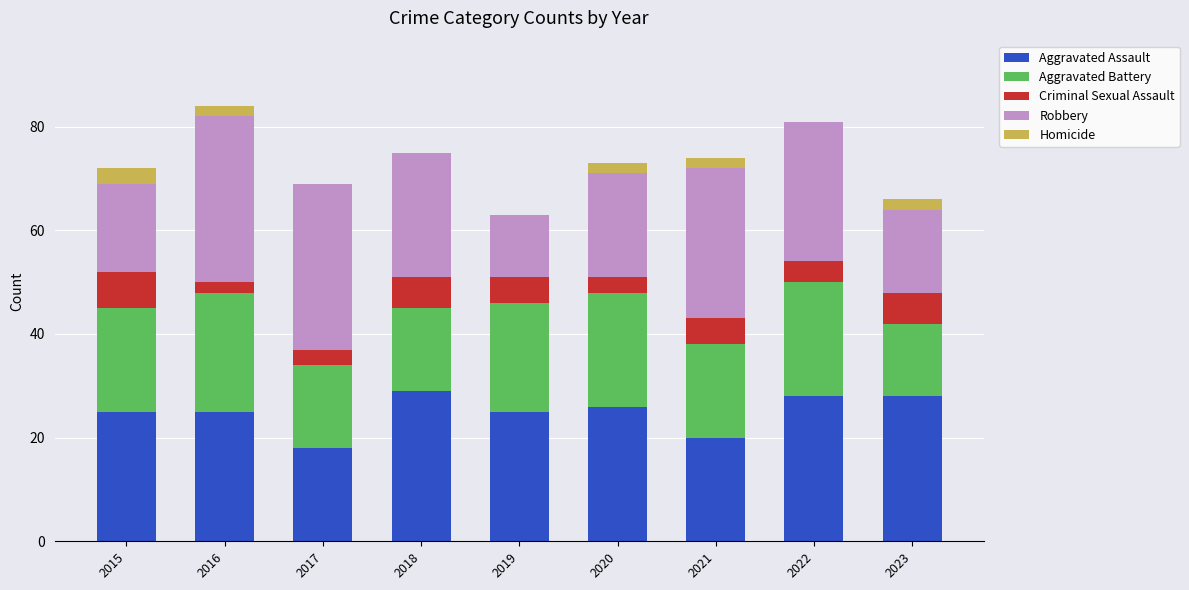

The value of Aggravated Assault at 2016 is 41. True or false?

False